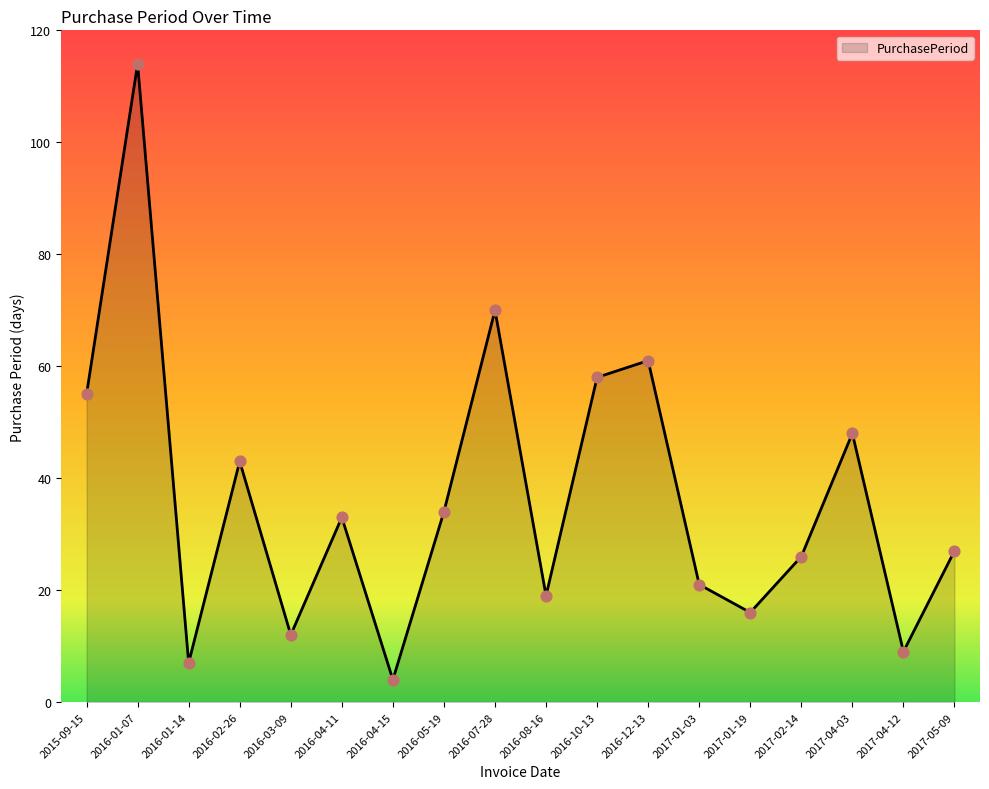

What is the ratio of the value at 2016-01-07 to the value at 2017-02-14?

4.4